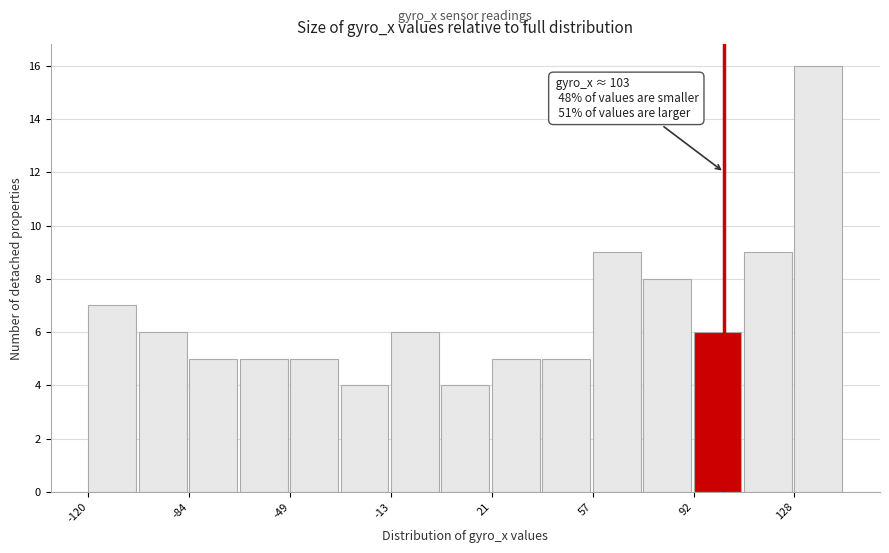

Read against the x-axis, roughly where is the centre of the tallest bar?

135